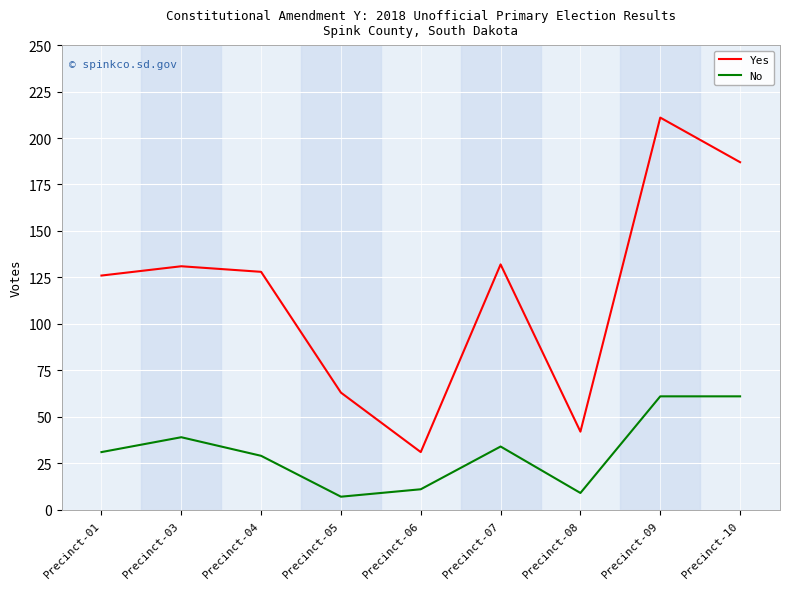

Rank the series at Precinct-07 from highest to lowest value.

Yes, No